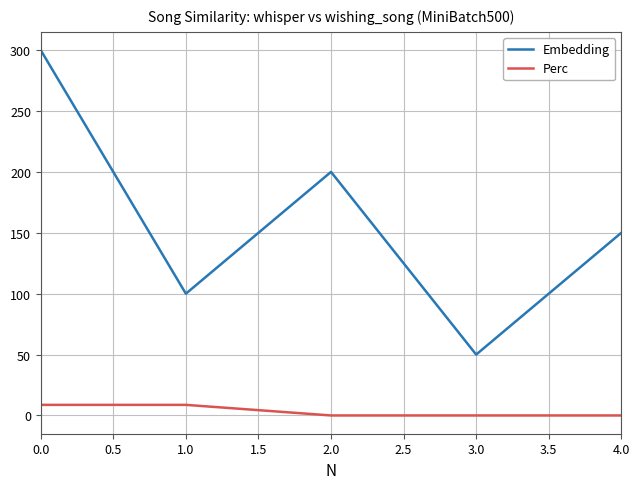

Reading left to right, extract all data points from this chart.

Embedding: 300.0	100.0	200.0	50.0	150.0
Perc: 8.7	8.7	0.0	0.0	0.0